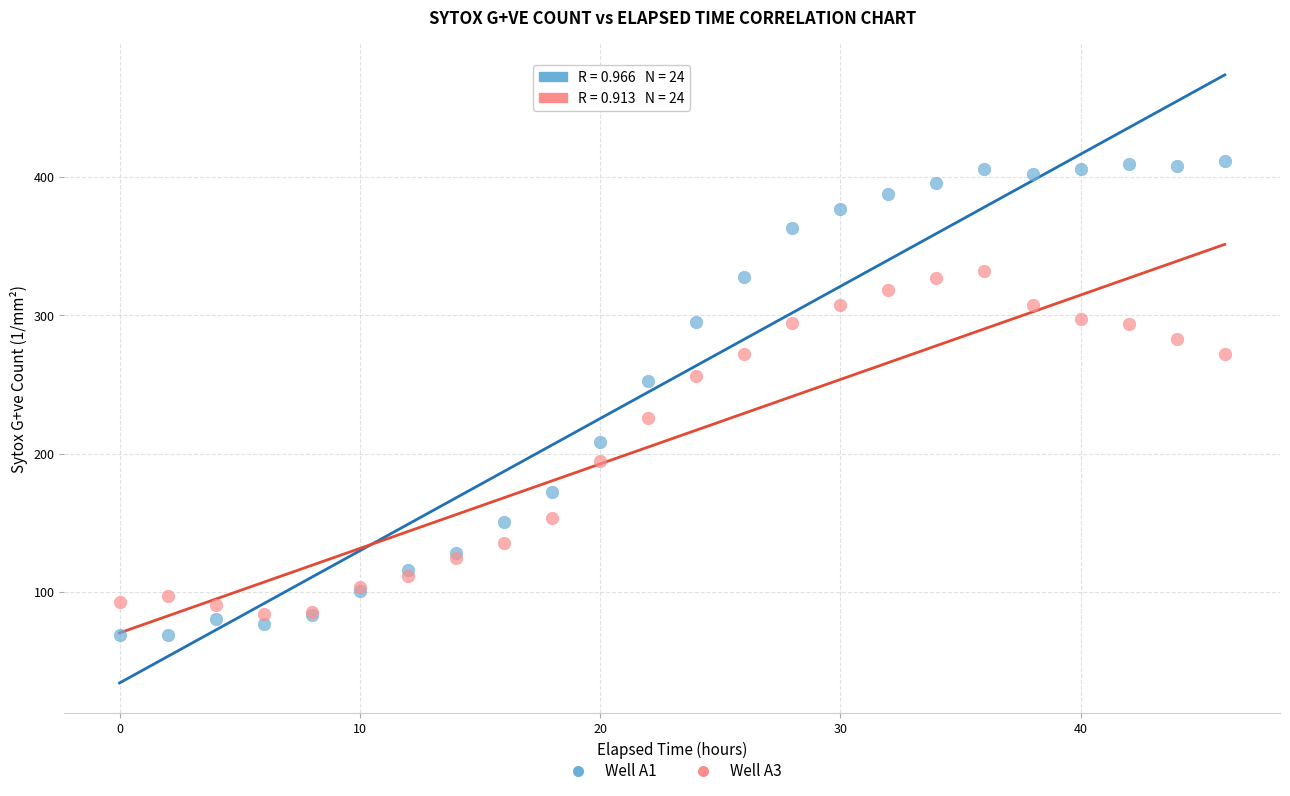

Which series contains the highest Y value?

Well A1